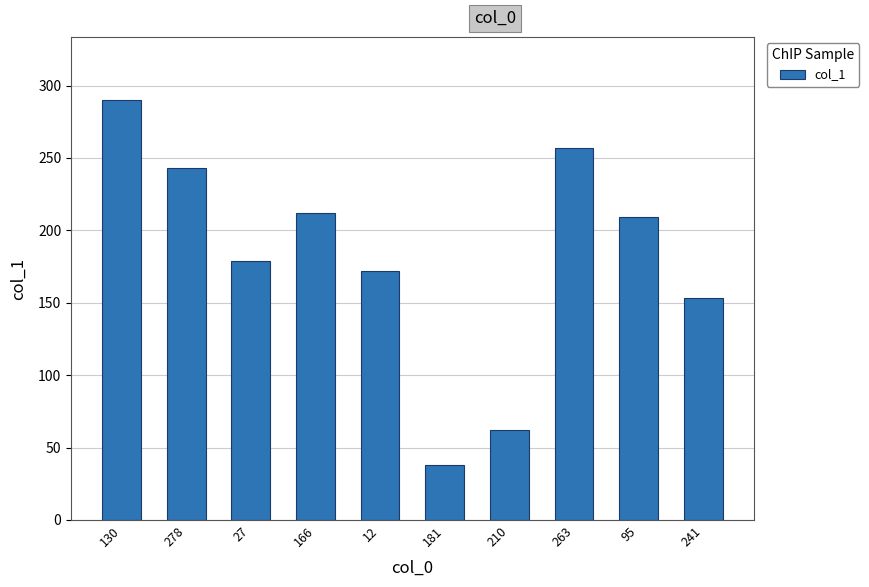

What position from the left is 181?

6